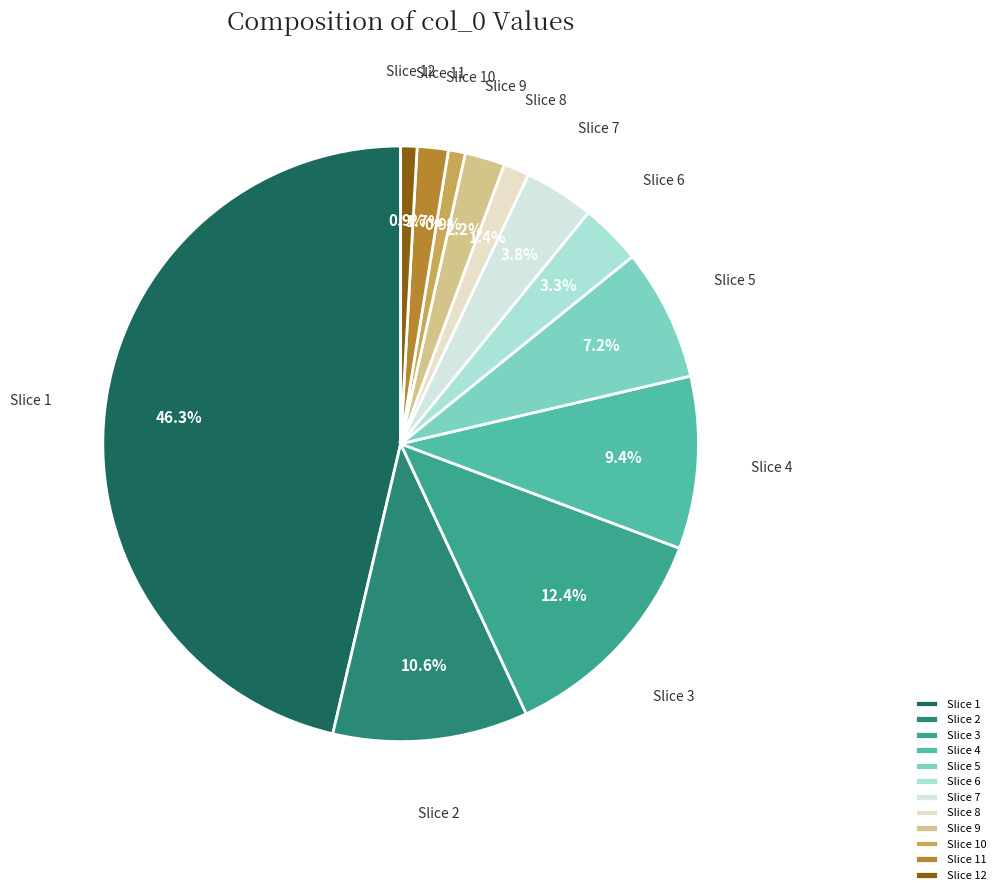

Is the sum of Slice 6 and Slice 9 greater than half?

No